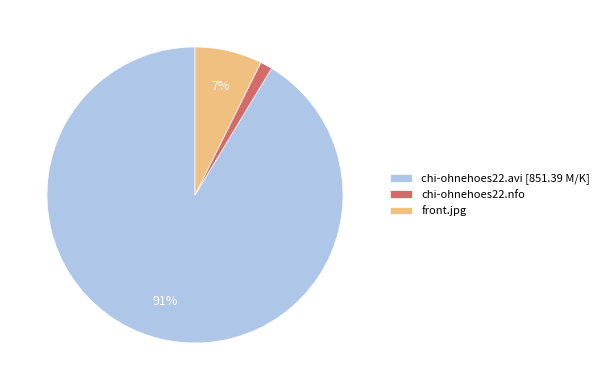

Which slice is the smallest?

chi-ohnehoes22.nfo